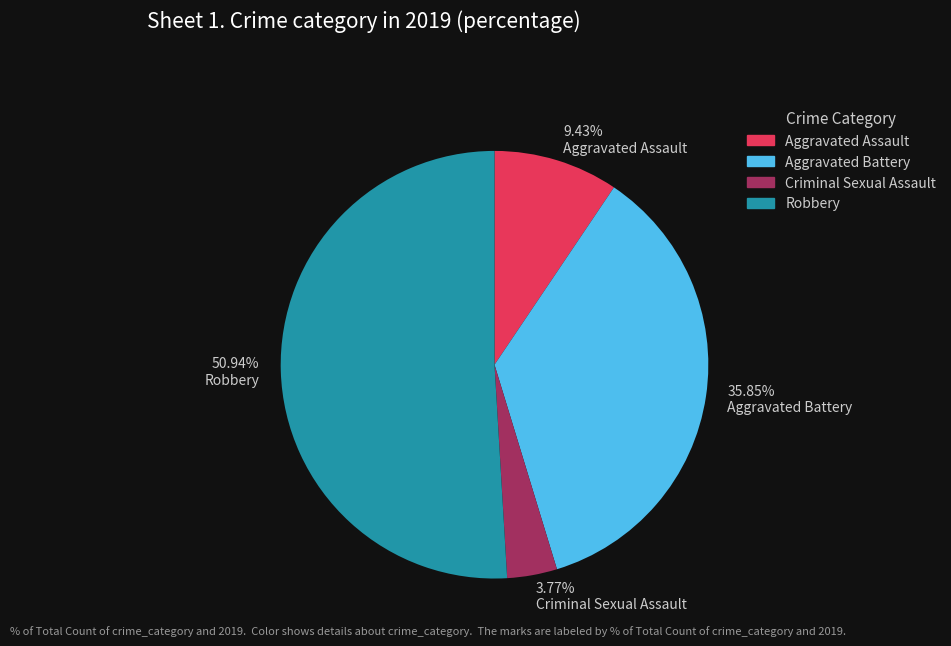

Which slice represents more than half of the pie?

Robbery